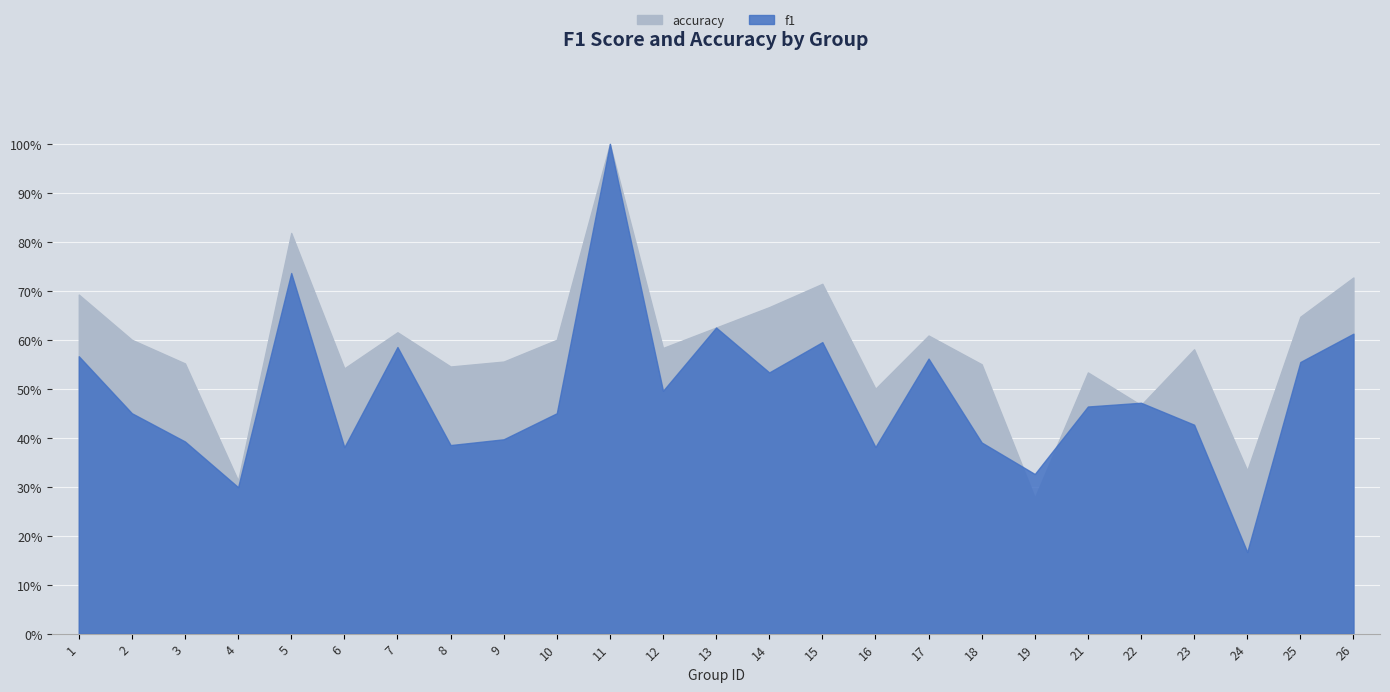

Reading left to right, transcribe all the data shown in this chart.

f1: 0.6	0.5	0.4	0.3	0.7	0.4	0.6	0.4	0.4	0.5	1.0	0.5	0.6	0.5	0.6	0.4	0.6	0.4	0.3	0.5	0.5	0.4	0.2	0.6	0.6
accuracy: 0.7	0.6	0.6	0.3	0.8	0.5	0.6	0.5	0.6	0.6	1.0	0.6	0.6	0.7	0.7	0.5	0.6	0.6	0.3	0.5	0.5	0.6	0.3	0.6	0.7